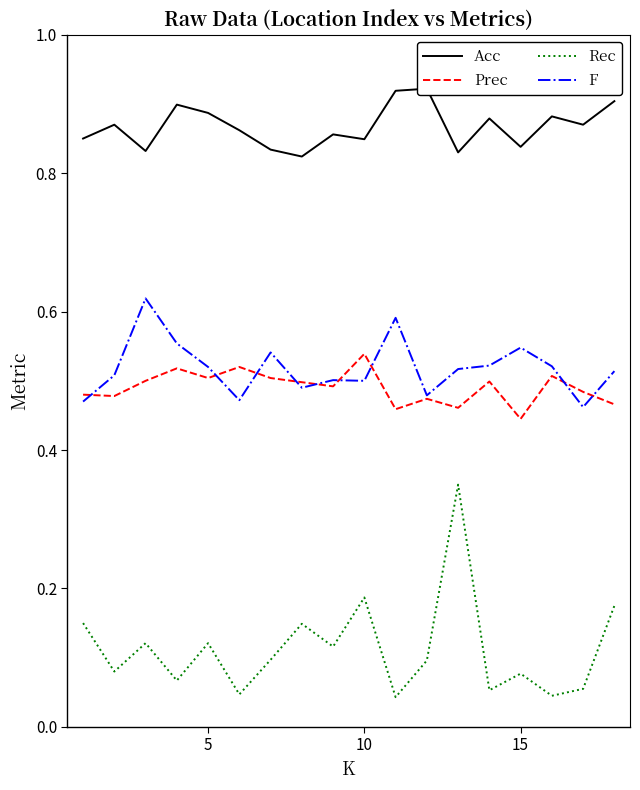

True or false: Rec and Prec intersect in this chart.

False